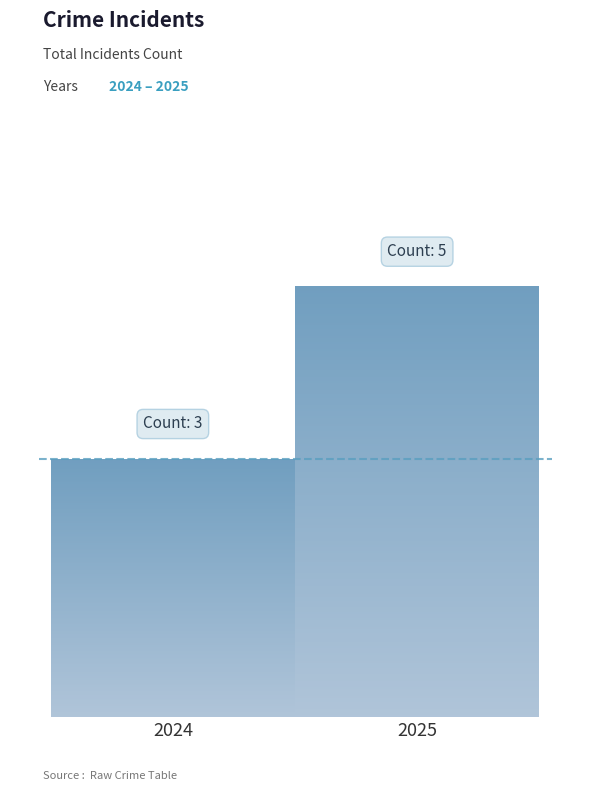

Reading right to left, transcribe all the data shown in this chart.

2025=5	2024=3